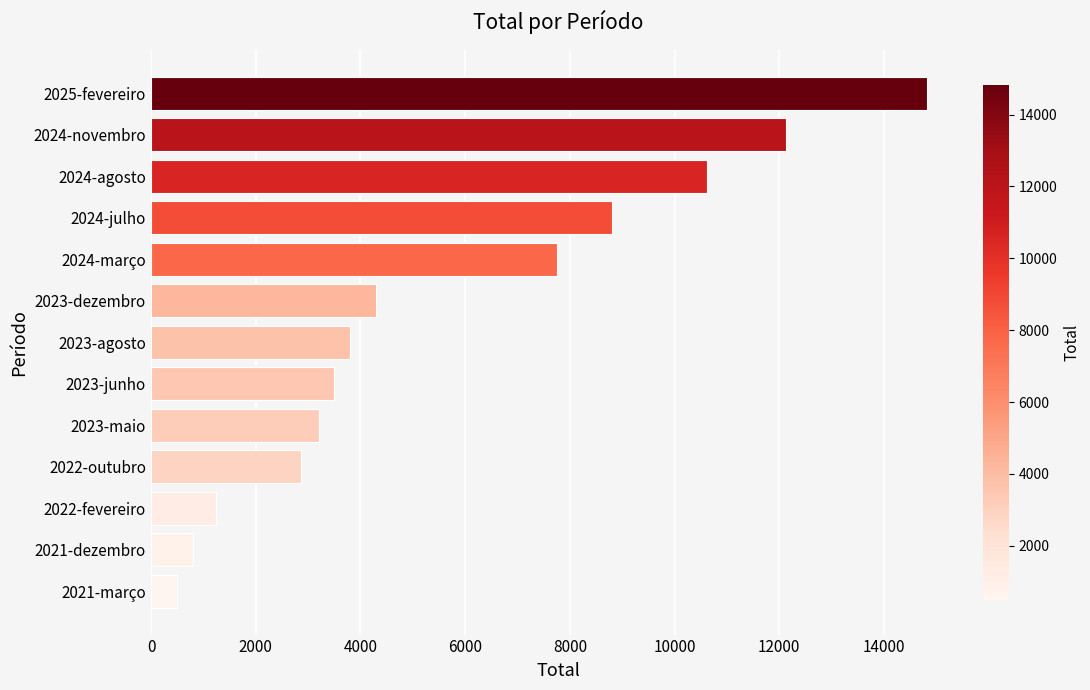

Approximately how many times larger is the value at 2022-fevereiro compared to 2022-outubro?

0.4